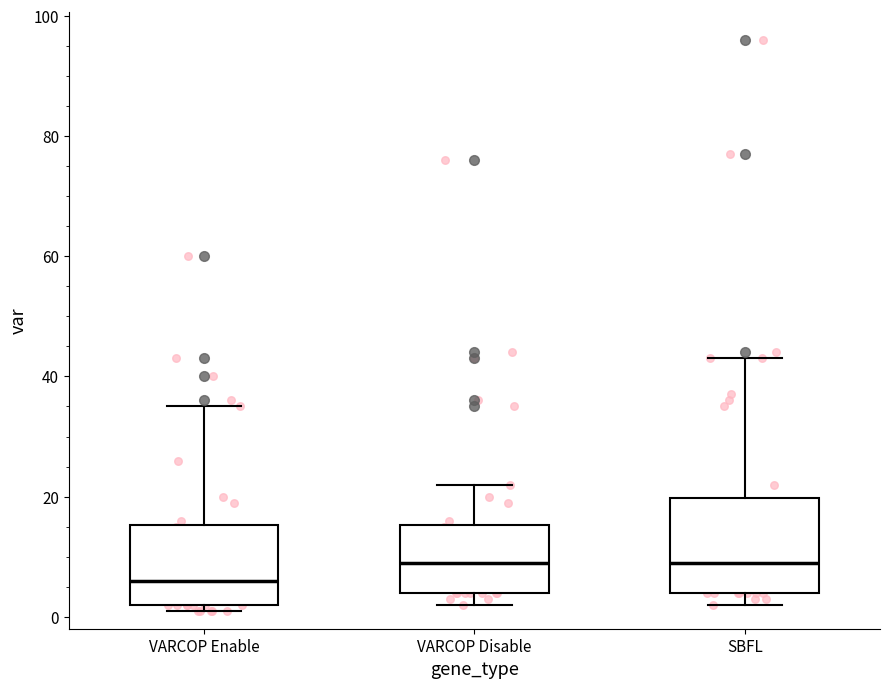

Where does the median line of the box for VARCOP Disable sit on the y-axis? The values are not printed on the chart, so give them approximately, as read against the axis.

10